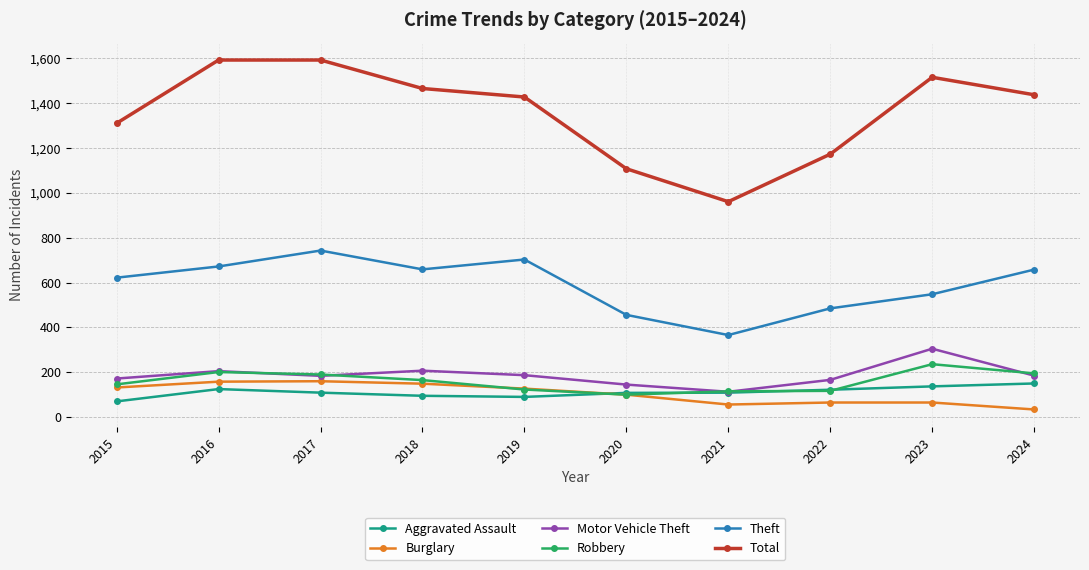

True or false: Motor Vehicle Theft and Total cross at least once.

False